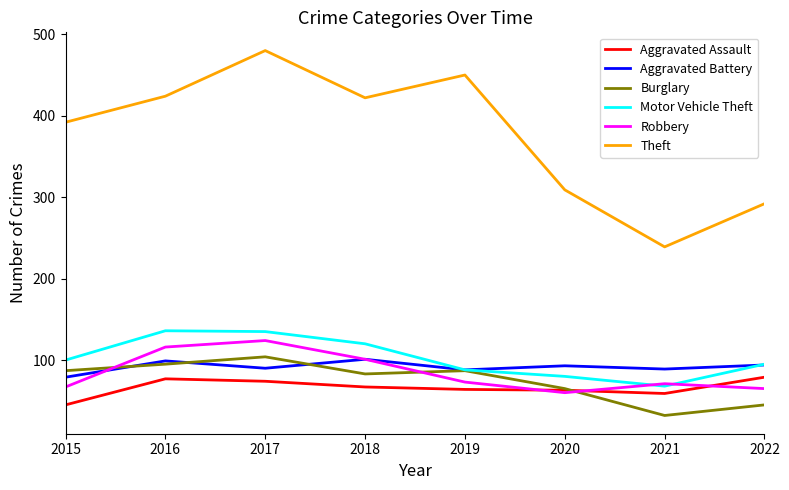

What is the approximate value of Aggravated Assault at 2021, to the nearest 10?

60